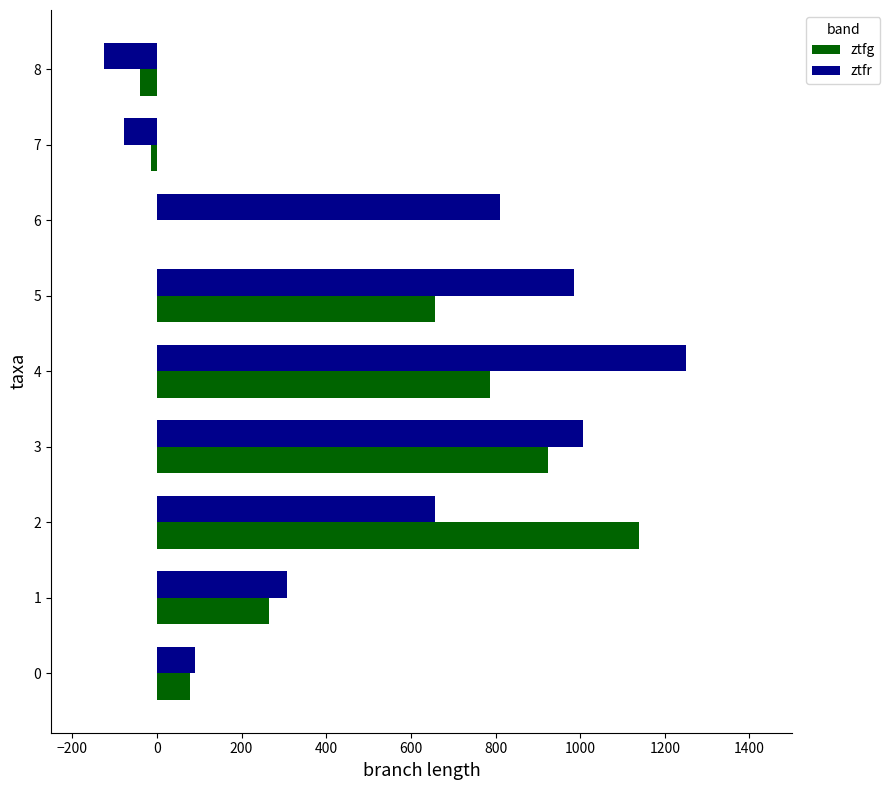

The value of ztfr at 1 is 306.7. True or false?

True